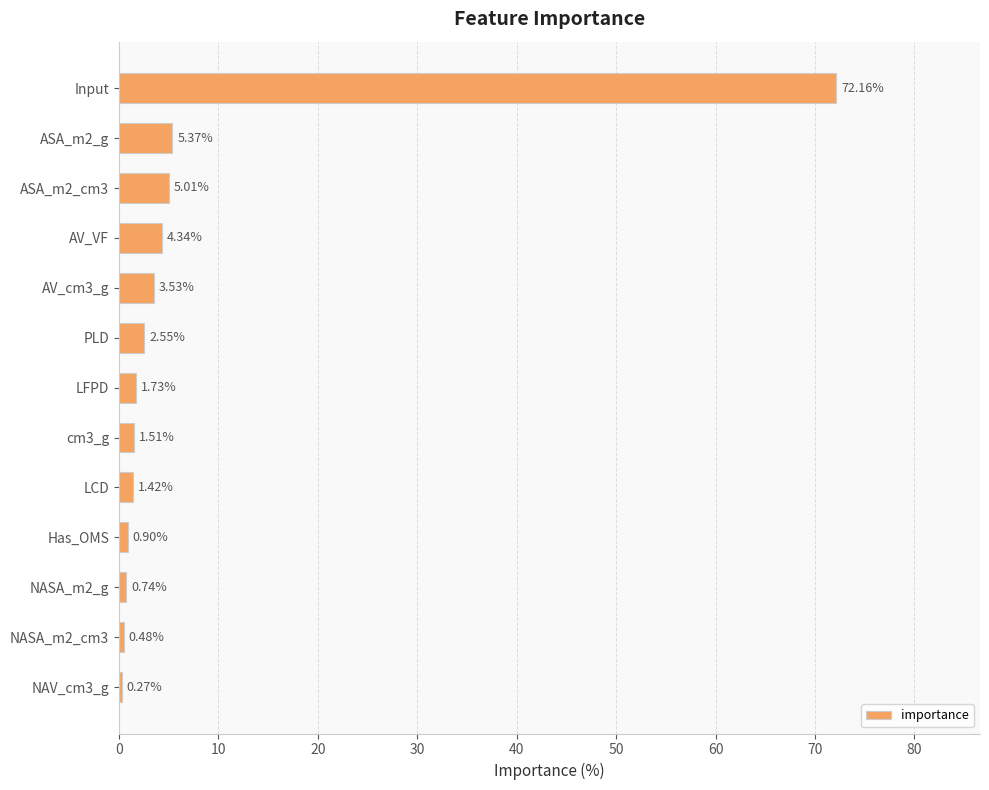

Where is the data nearest to the value 36?

ASA_m2_g